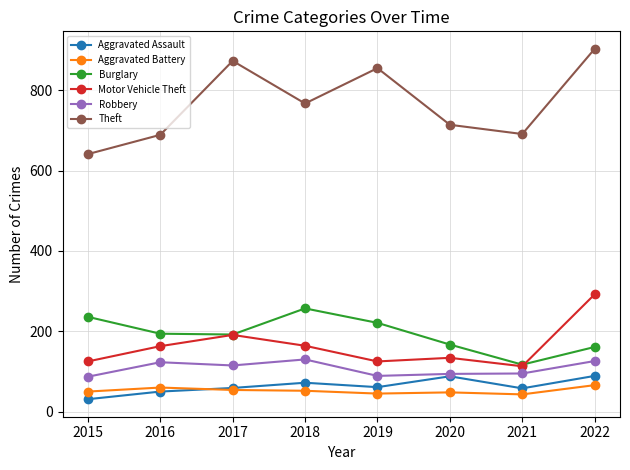

Which series changed the most between 2018 and 2020?

Burglary